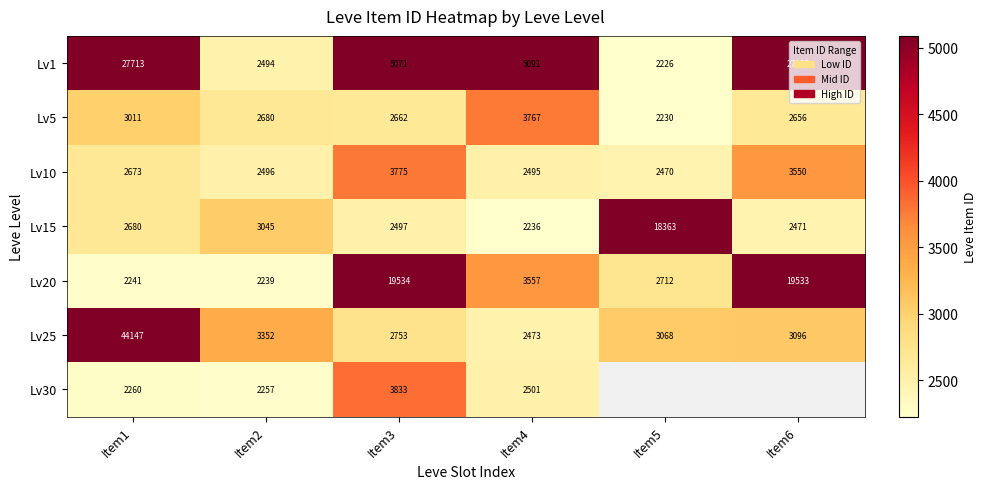

What is the average value of the Lv20 series?

8303